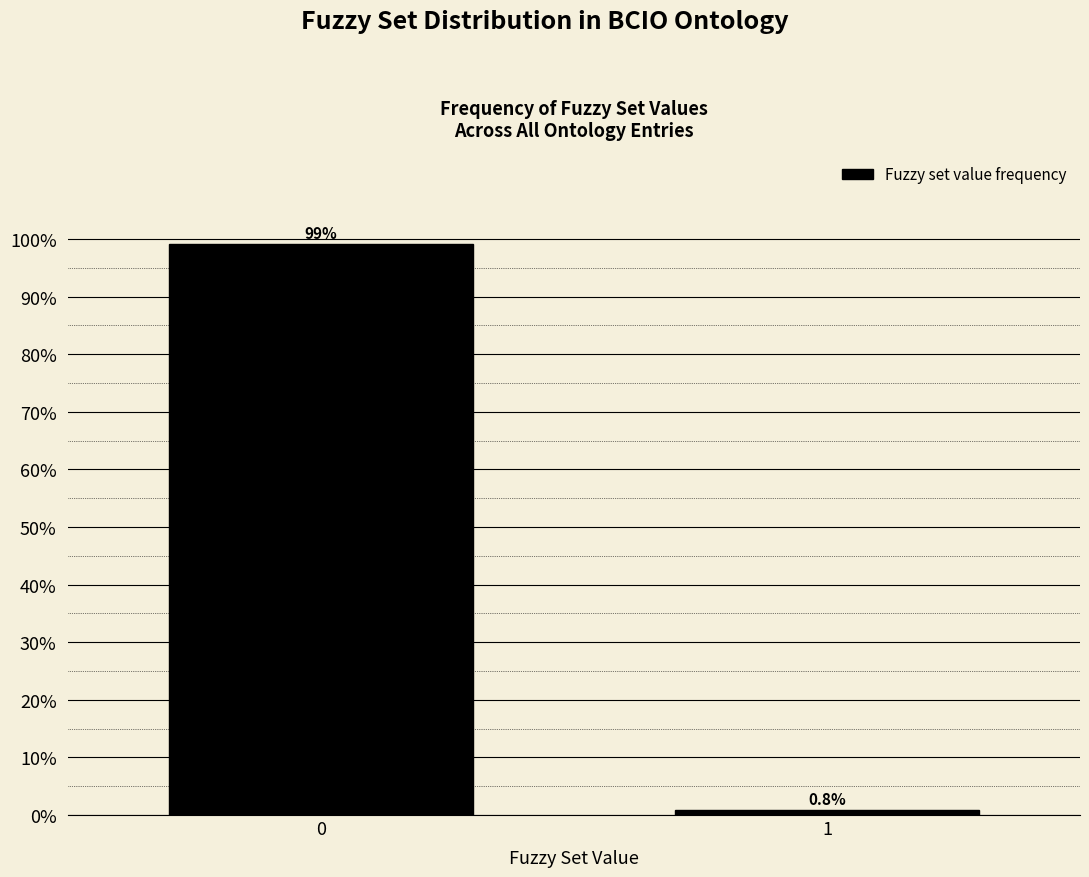

Reading right to left, list all the values displayed in this chart.

0.8	99.2